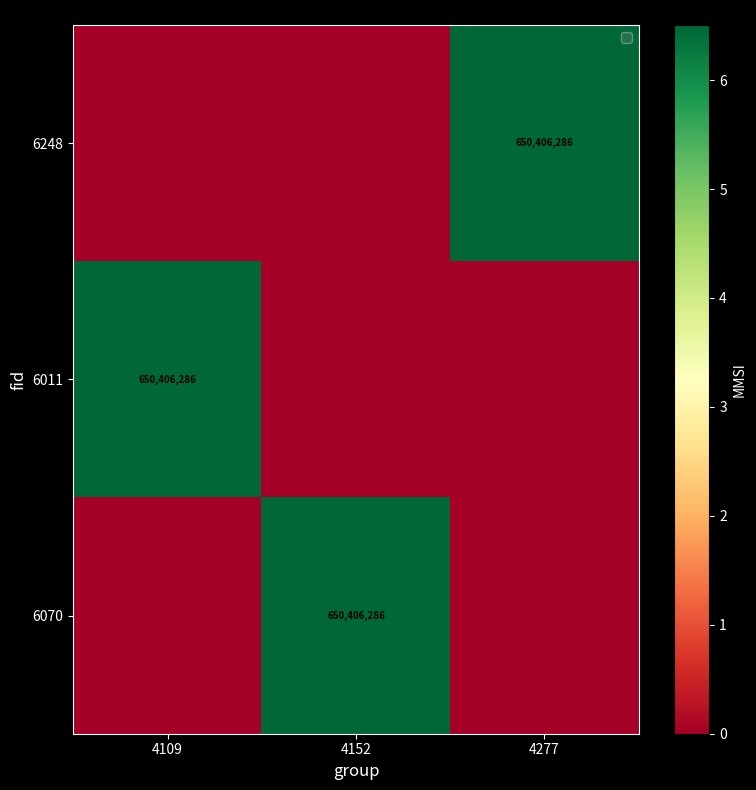

What is the difference between the 6011 values at 4277 and 4109?

650406286